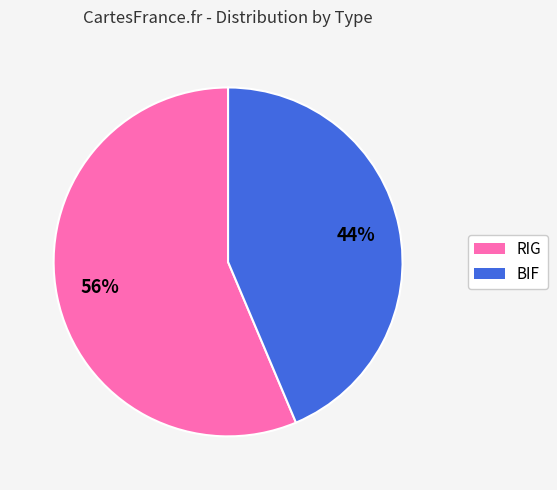

True or false: BIF accounts for 44% of the total.

True